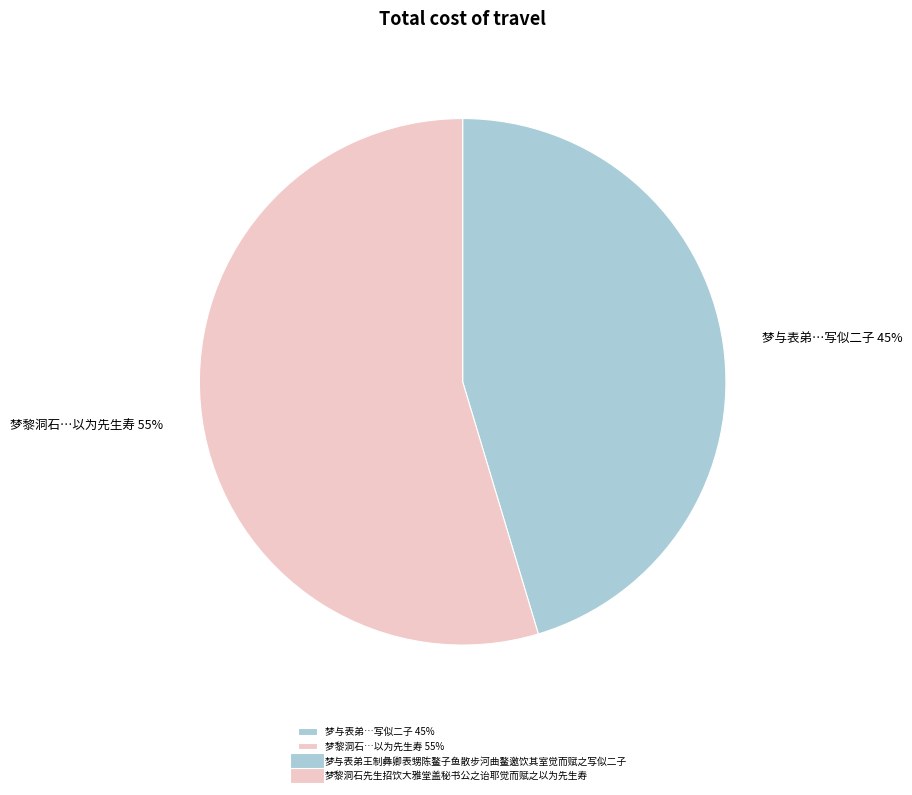

Which slice is the largest?

梦黎洞石…以为先生寿 55%